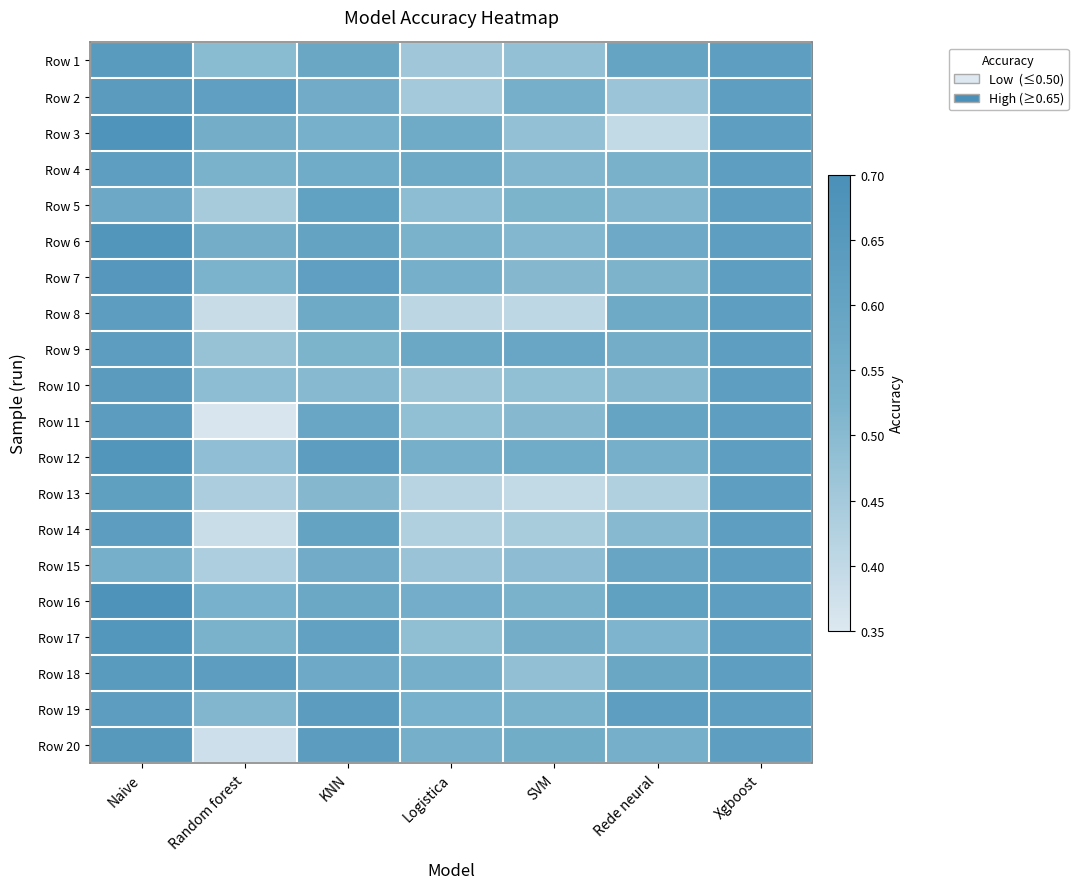

What is the total value across all series at Random forest?

9.8